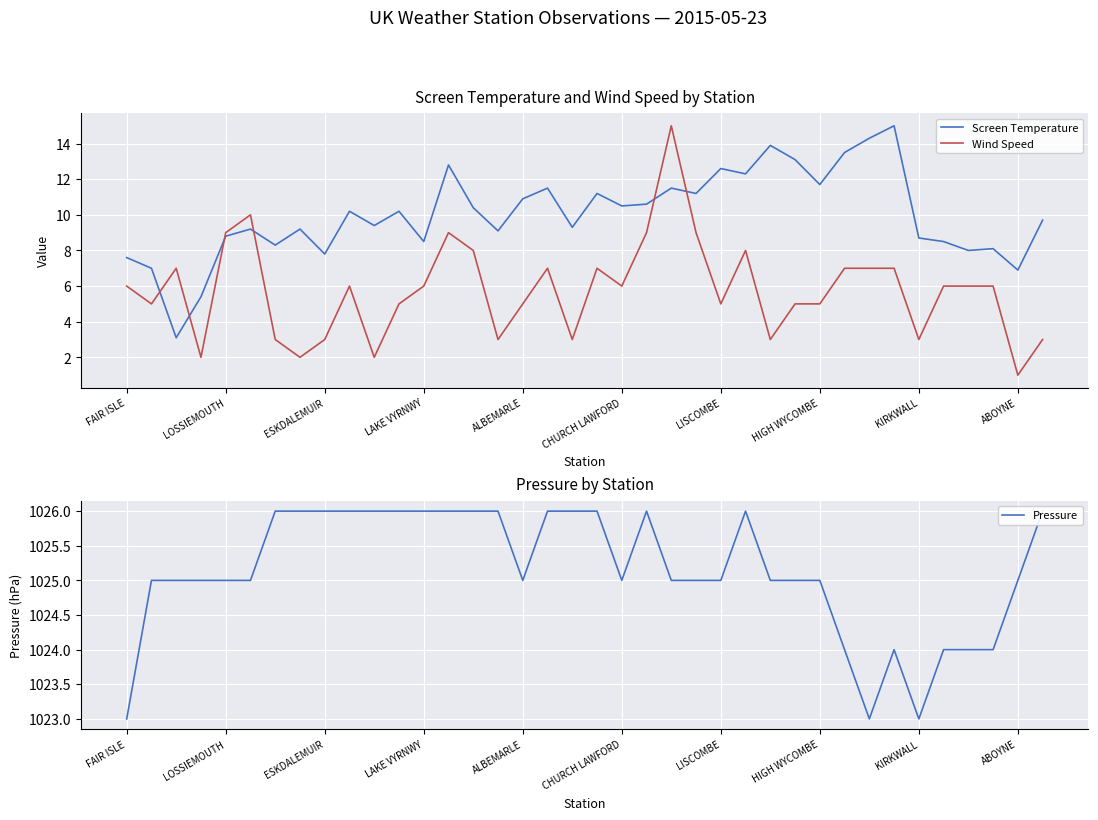

At which category does Pressure reach its first local peak?

21